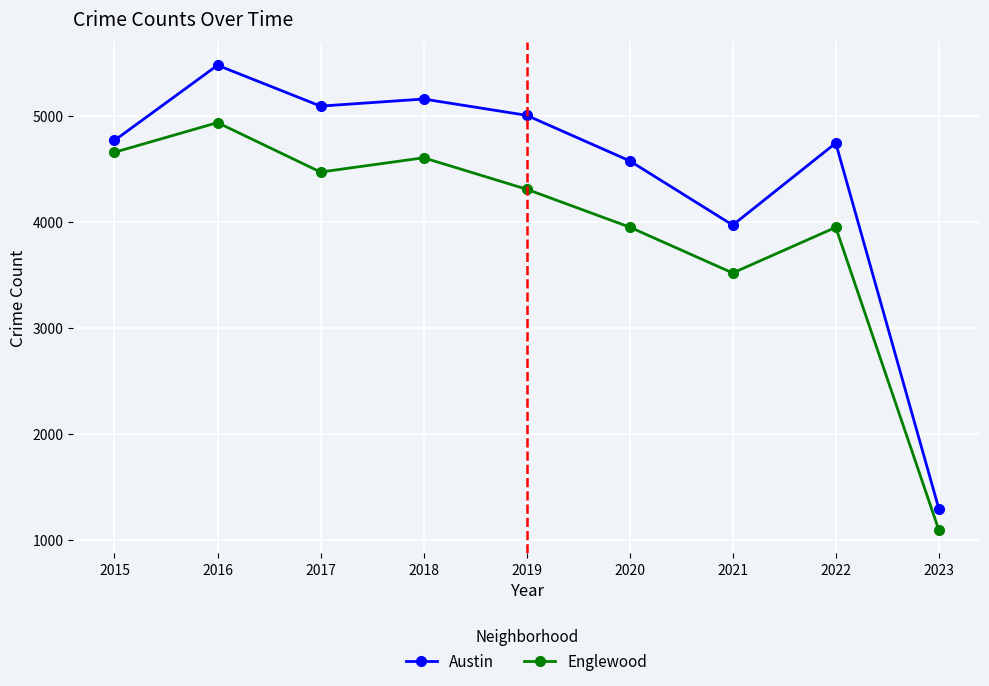

Where does the Englewood series first go above 4310?

2015